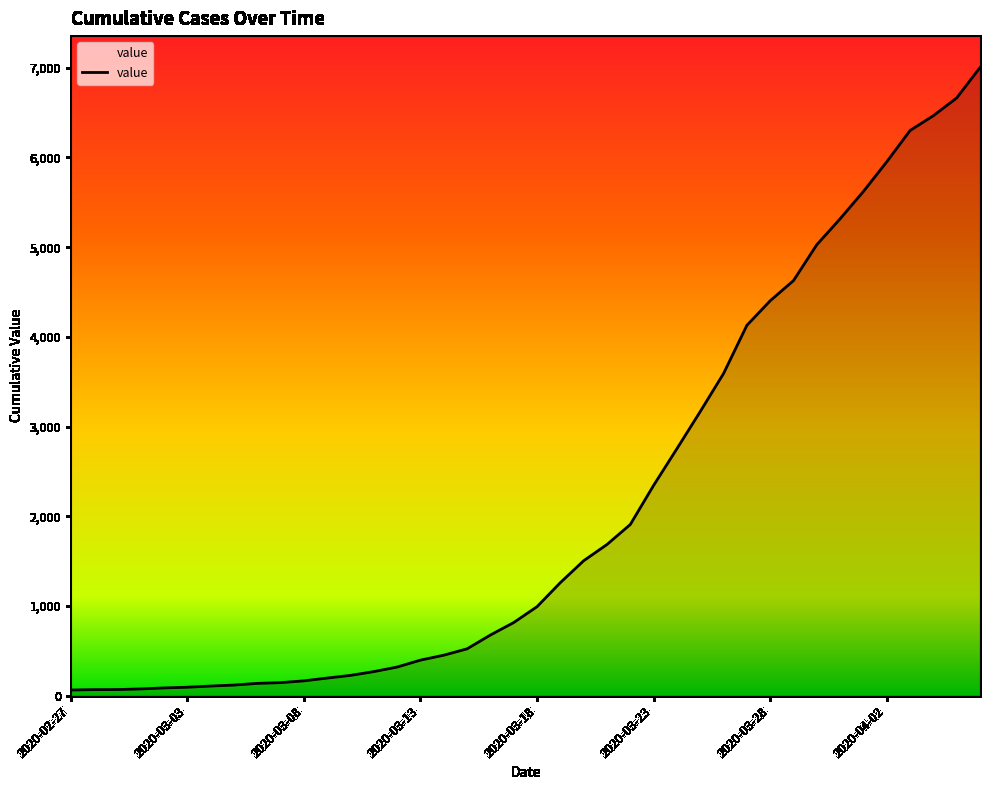

What is the maximum value shown in the chart?

7003